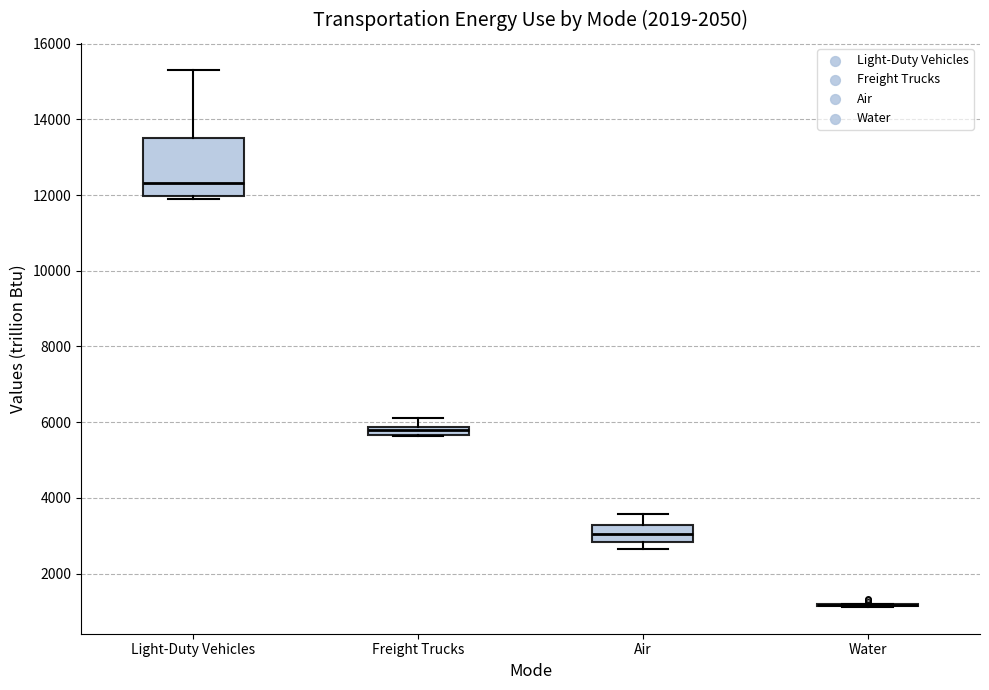

Which box is the tallest, from its lower edge to its upper edge?

Light-Duty Vehicles